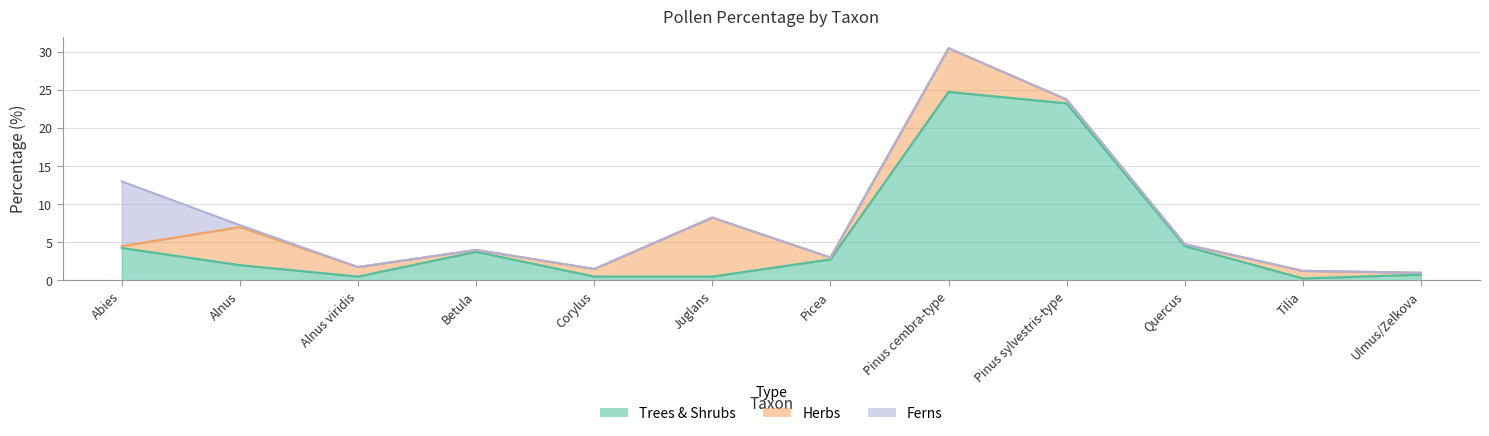

Where is the first local maximum for Herbs?

Alnus